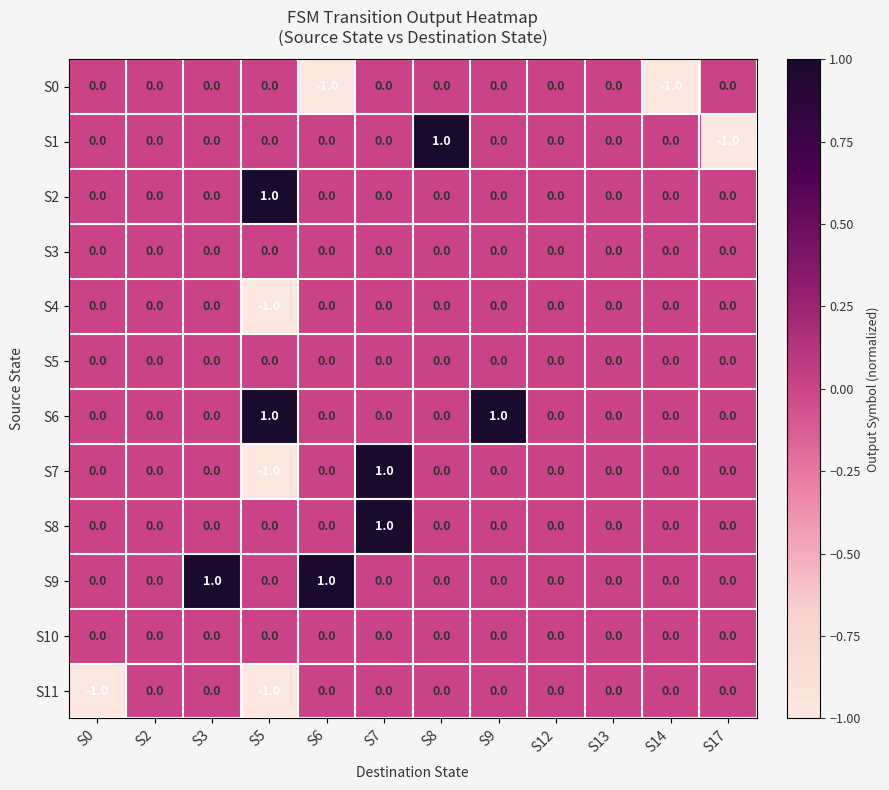

Count the S4 values in the range 0 to 1.

11